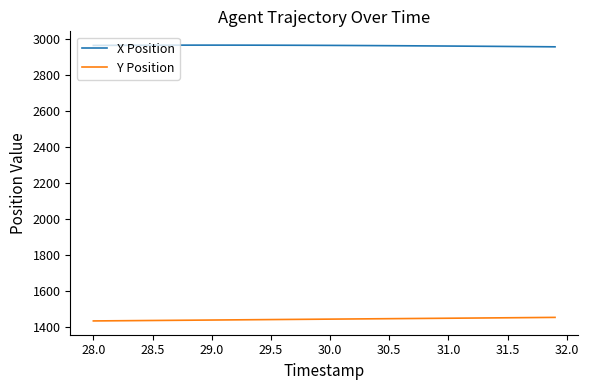

List the series in order of their overall mean, lowest first.

Y Position, X Position